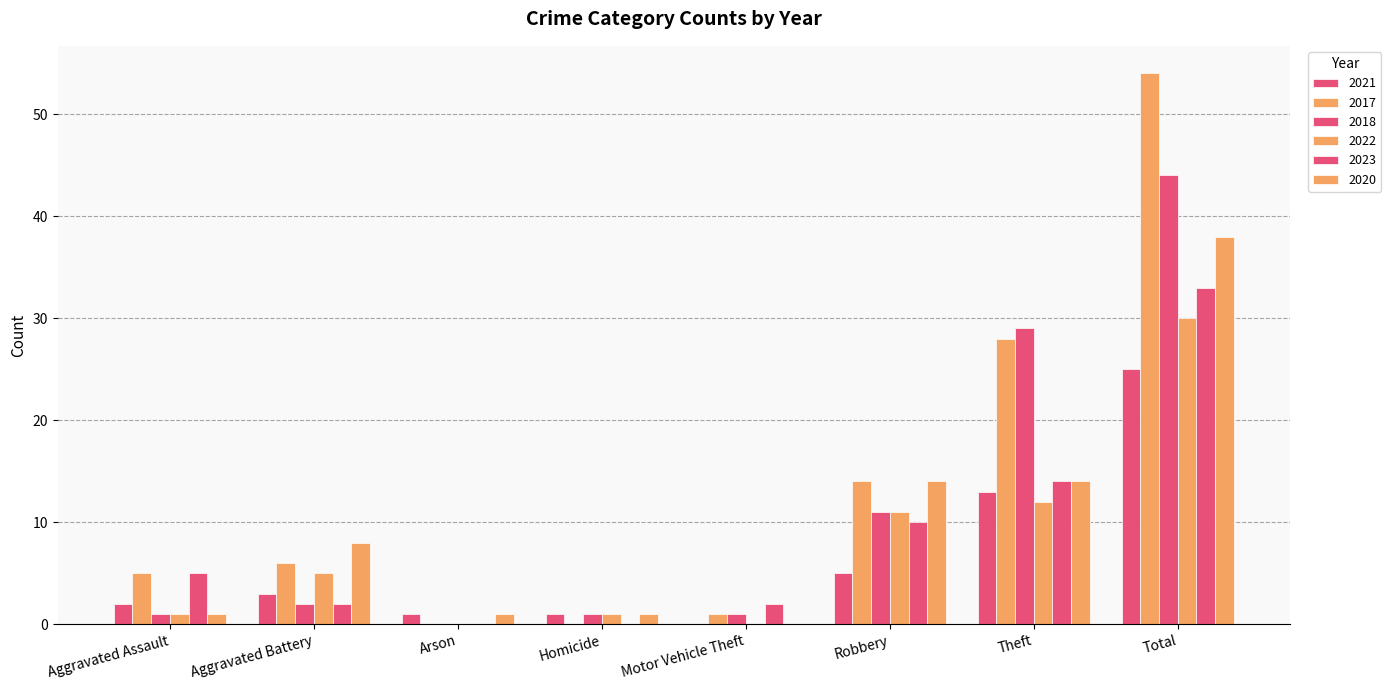

What is the total value across all series at Homicide?

4